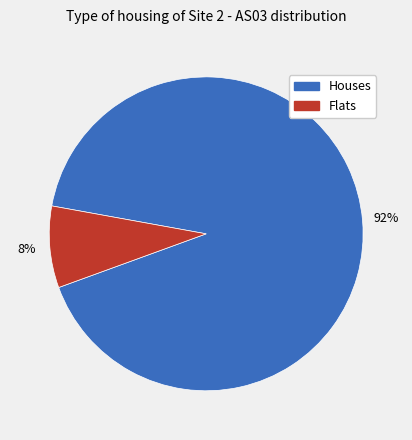

To the nearest percent, what is the average slice percentage?

50%